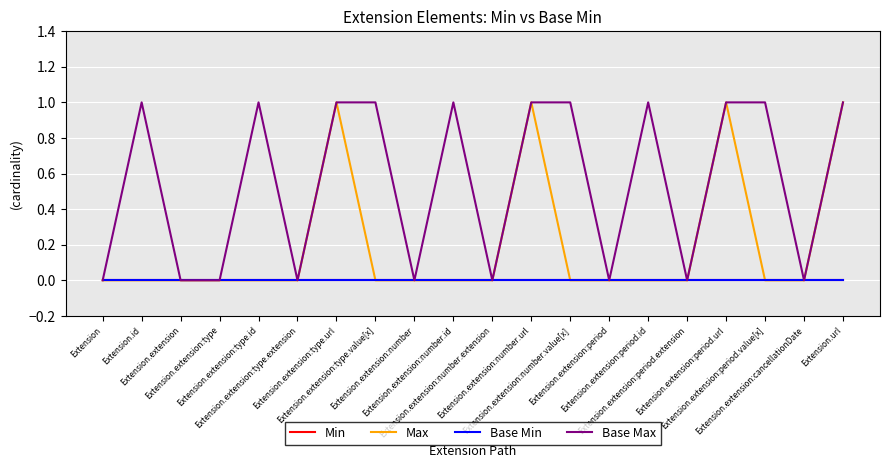

Is this an area chart (filled region under the line)?

No